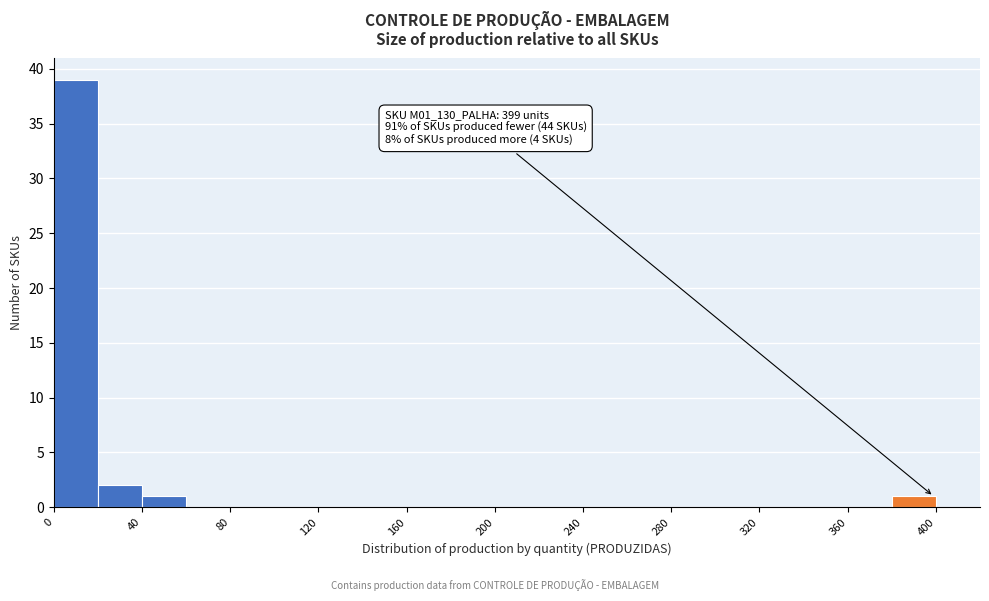

Over which range of the x-axis is the bar tallest?

0 to 20